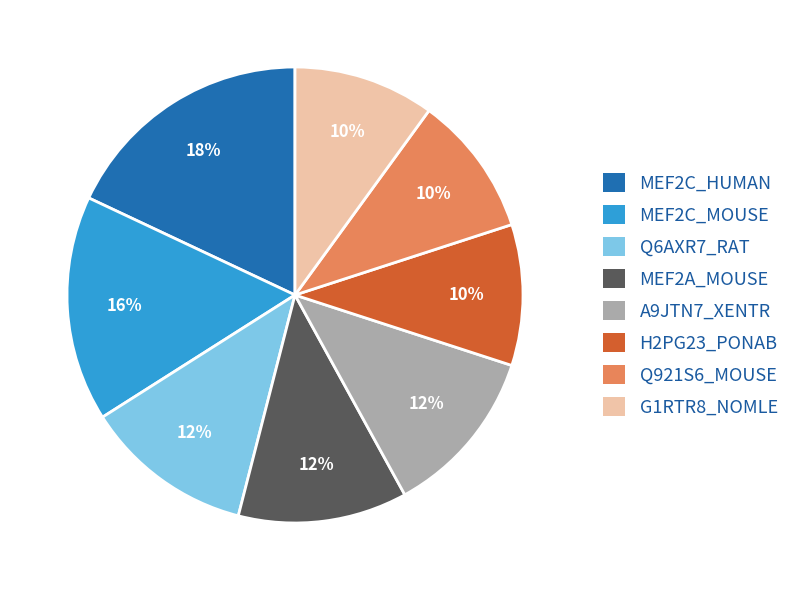

To the nearest percent, what is the difference between the Q6AXR7_RAT and MEF2C_HUMAN slice percentages?

6%